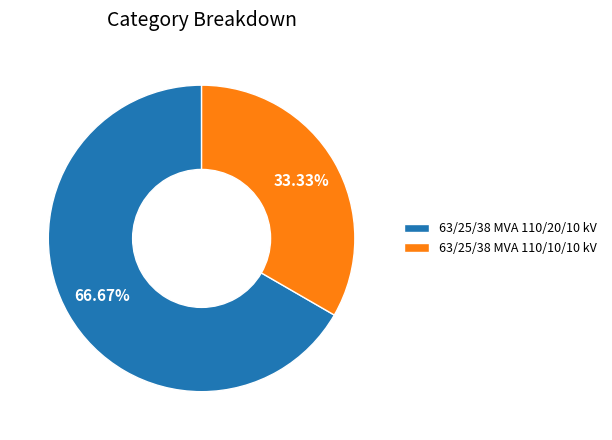

Combined, do 63/25/38 MVA 110/10/10 kV and 63/25/38 MVA 110/20/10 kV account for over 50%?

Yes